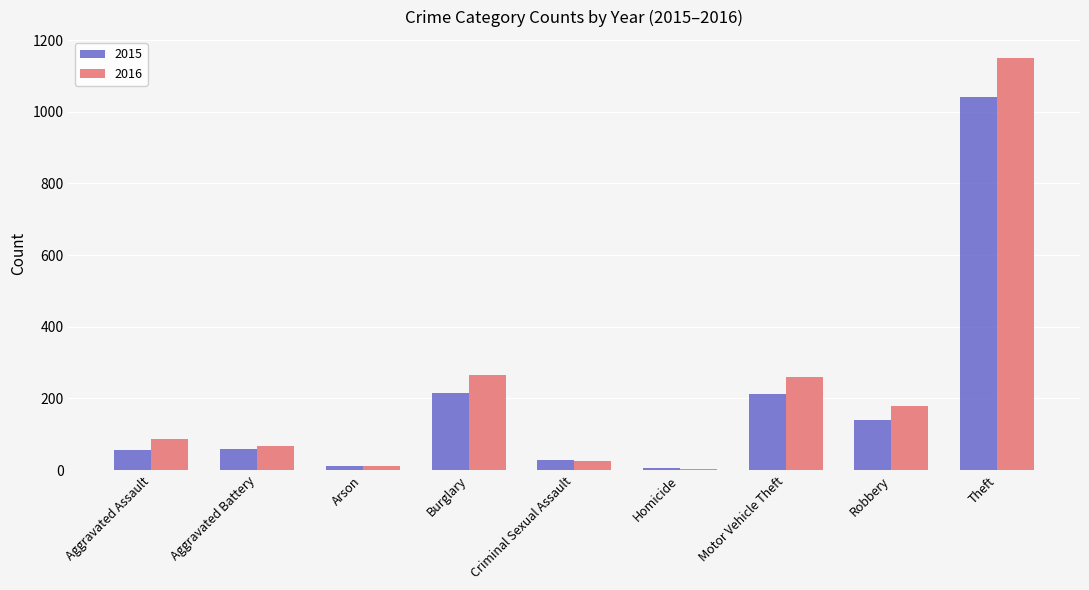

What is the approximate value of 2015 at Theft?

1041